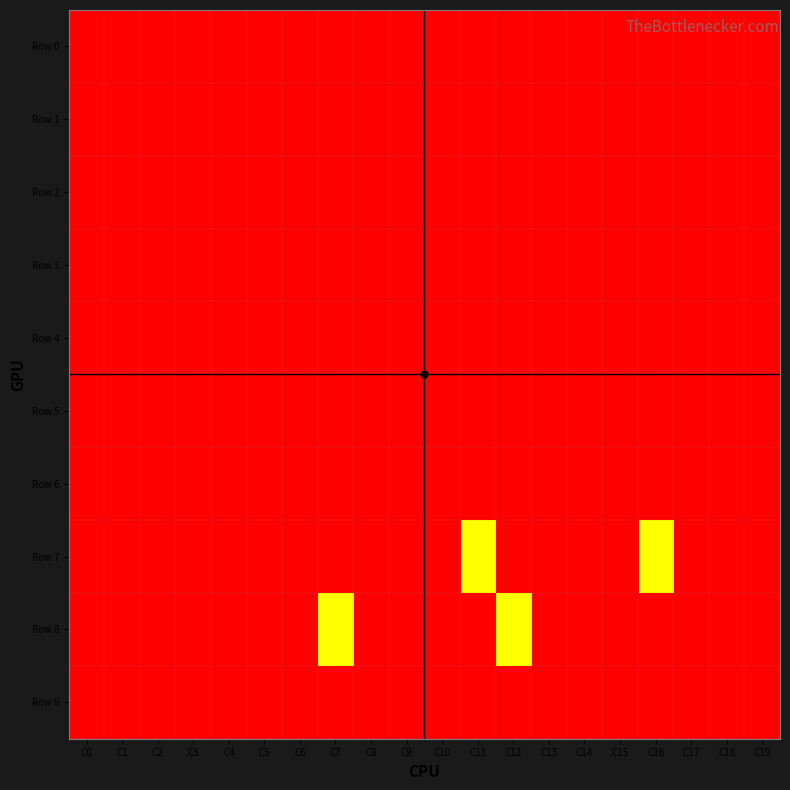

Rank the series at C1 from lowest to highest value.

Row 0, Row 1, Row 2, Row 3, Row 4, Row 5, Row 6, Row 7, Row 8, Row 9